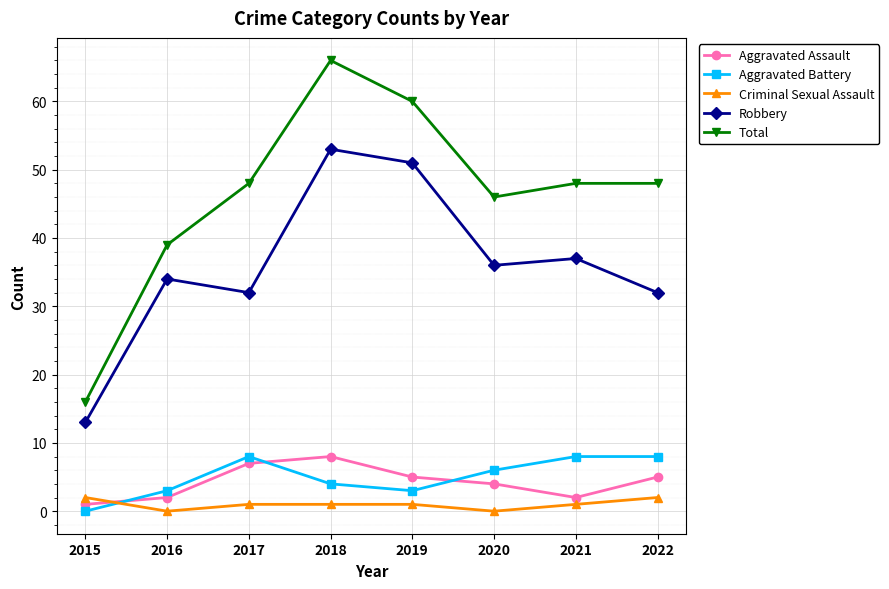

What is the difference between the maximum and minimum values in the Aggravated Assault series?

7